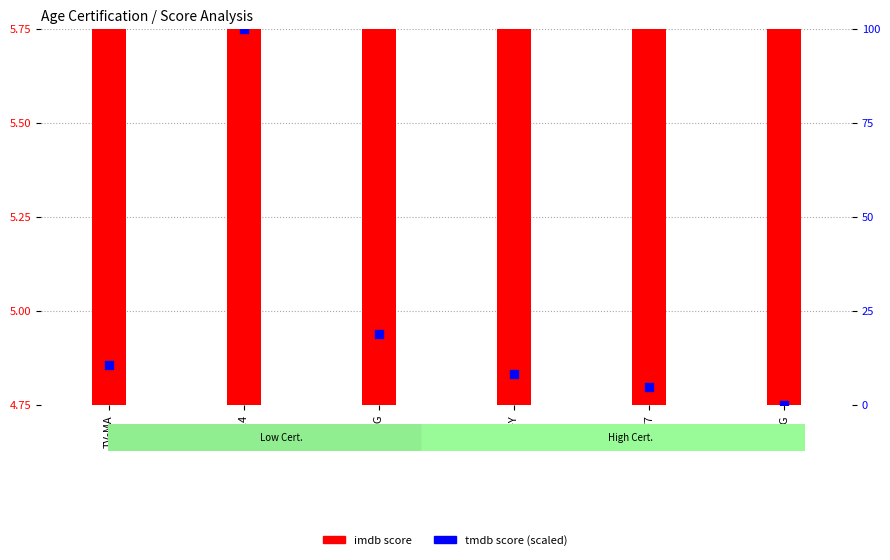

At which category is the sum across all series the highest?

TV-14